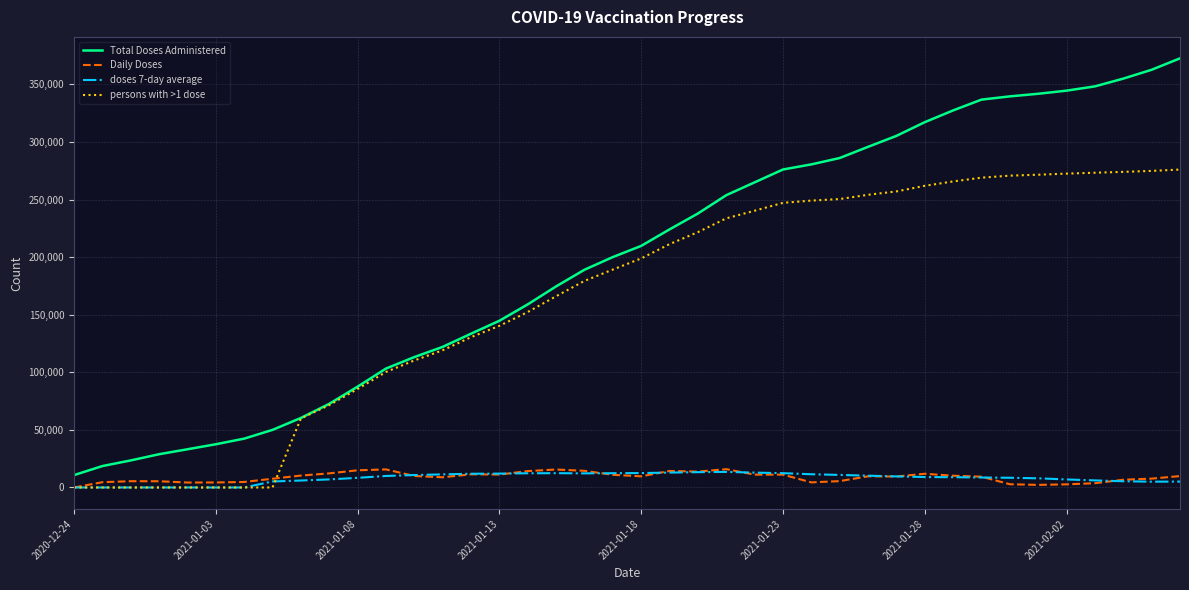

Which series has the widest spread of values?

Total Doses Administered